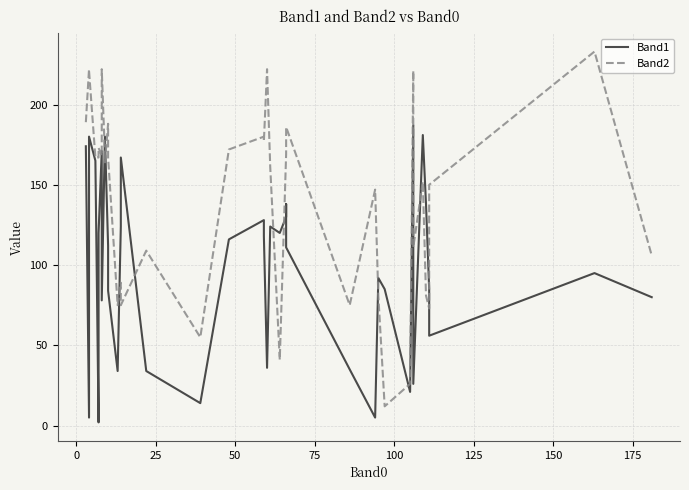

Which series ends up on top after the final intersection of Band1 and Band2?

Band2